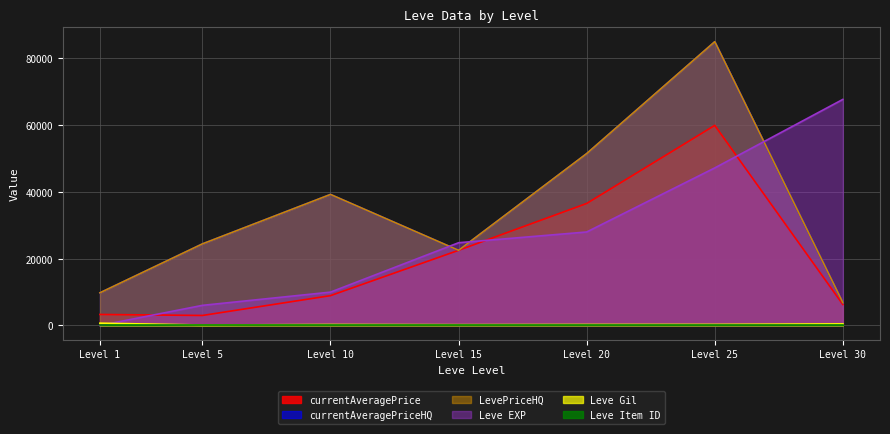

At how many categories does at least one series exceed 42242?

3